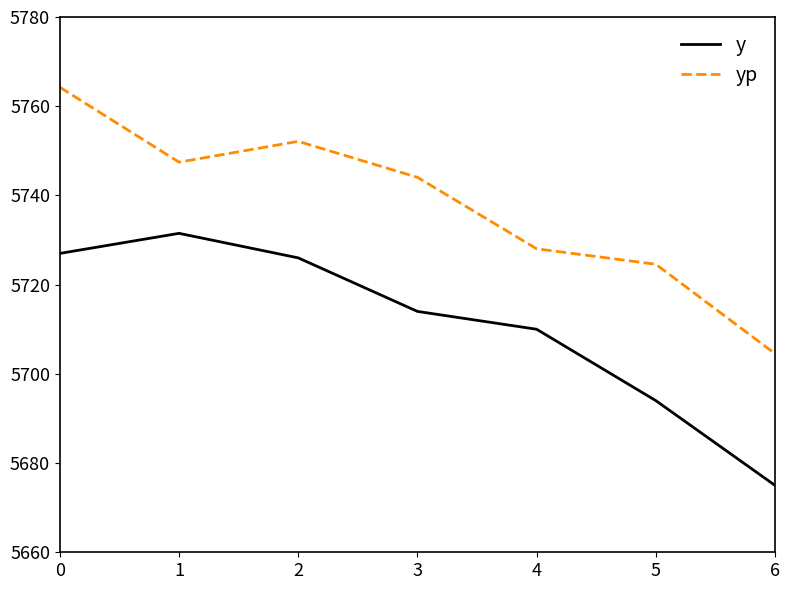

Rank the series by their maximum value, from lowest to highest.

y, yp